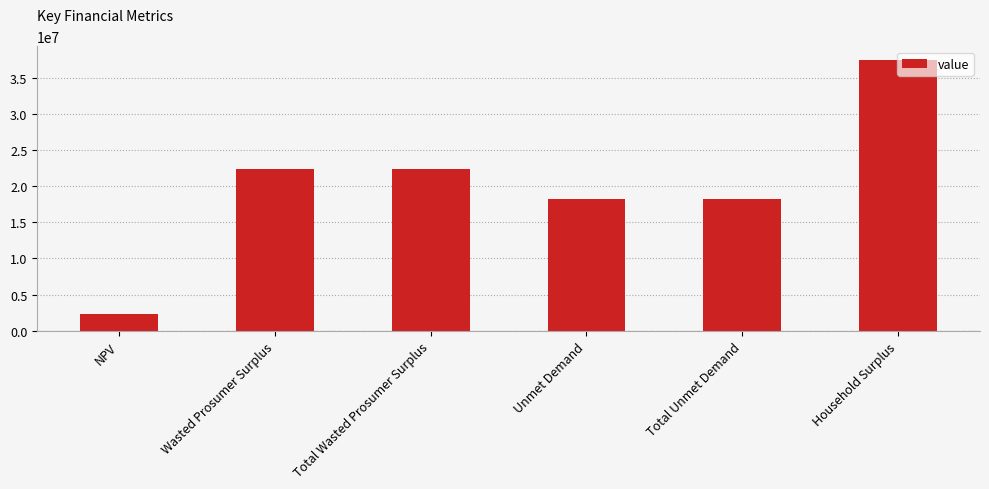

What is the change in value from Wasted Prosumer Surplus to Unmet Demand?

-4110802.0